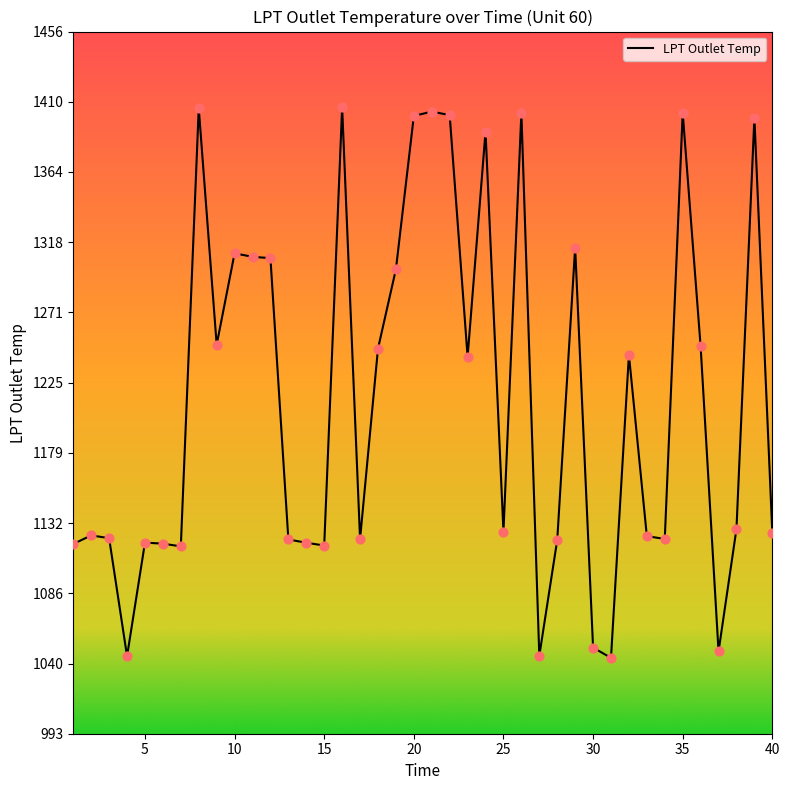

What is the greatest value displayed?

1406.9